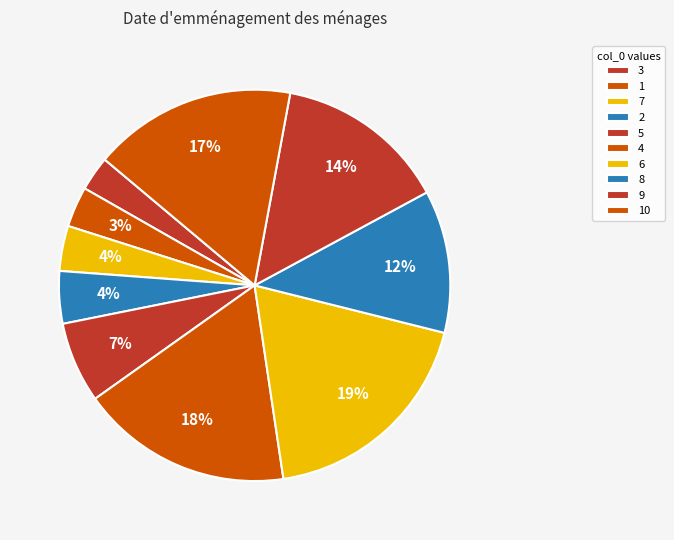

Is the sum of 1 and 10 greater than half?

No